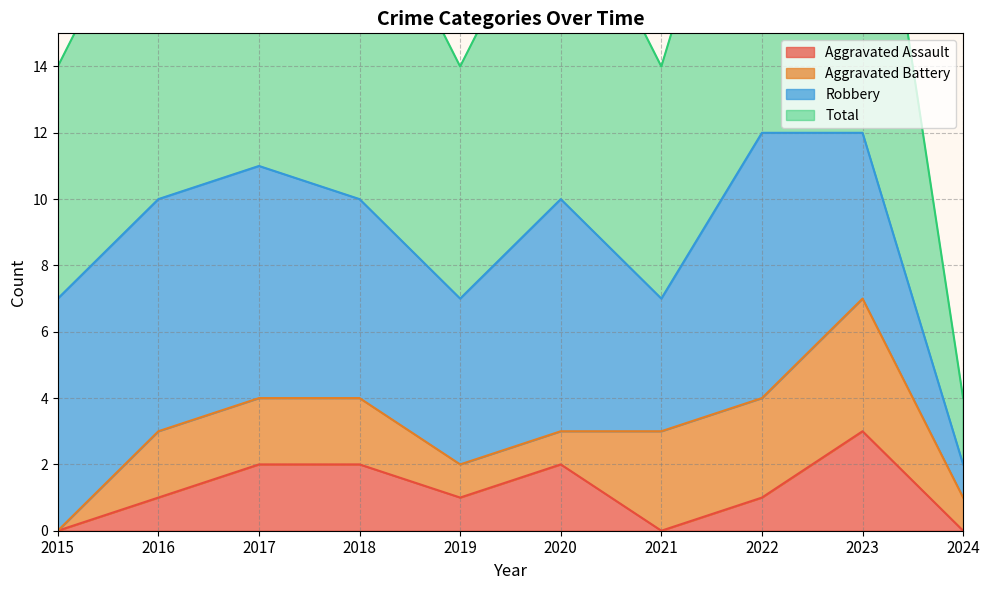

Which category has the highest value in the Aggravated Assault series?

2023